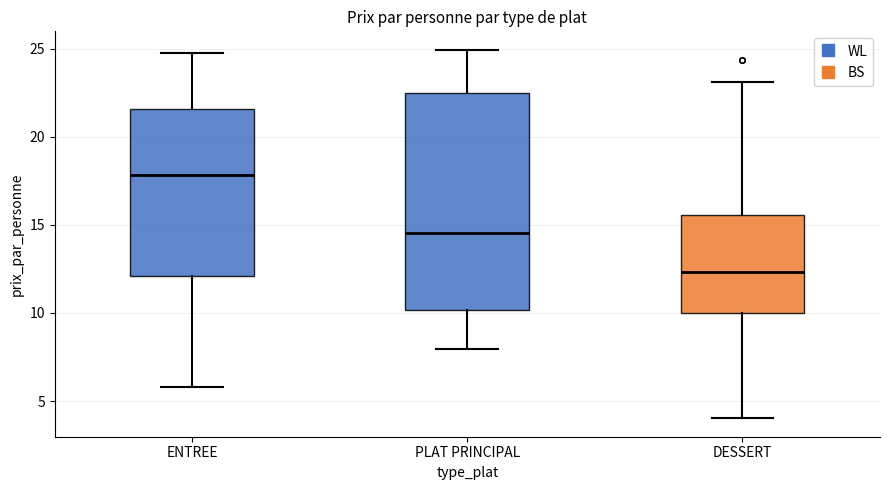

Reading left to right, transcribe this box plot: for each box, give where its median line is, the range the box spans, and where its two whiskers end, as read against the y-axis. The values are not printed on the chart, so give them approximately, as read against the axis.

ENTREE: median 18.0, box 12.0 to 21.5, whiskers 6.0 to 25.0
PLAT PRINCIPAL: median 14.5, box 10.0 to 22.5, whiskers 8.0 to 25.0
DESSERT: median 12.5, box 10.0 to 15.5, whiskers 4.0 to 23.0